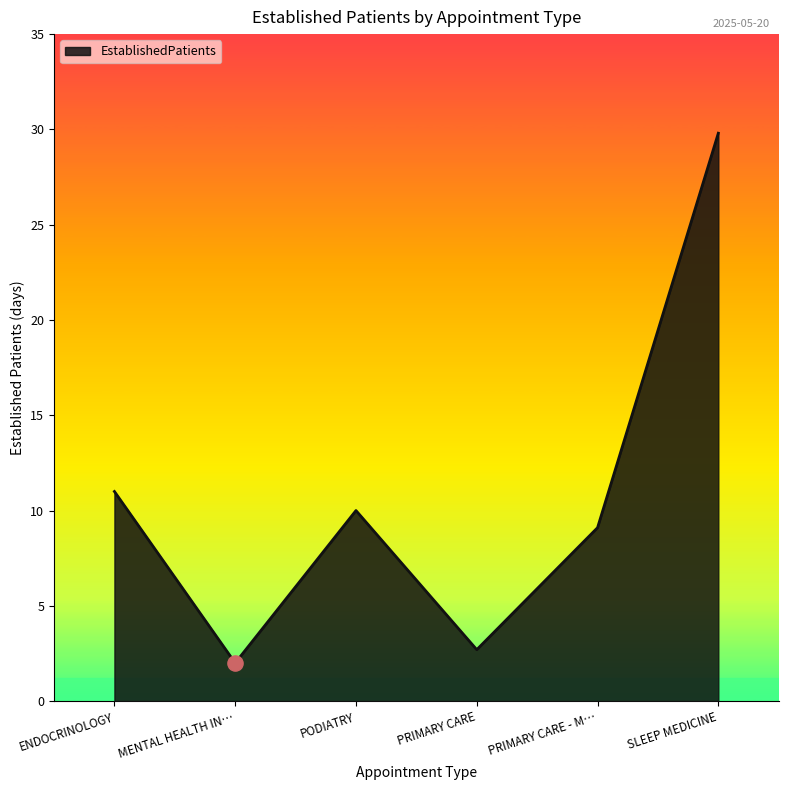

What is the change in value from MENTAL HEALTH IN… to PRIMARY CARE - M…?

+7.1